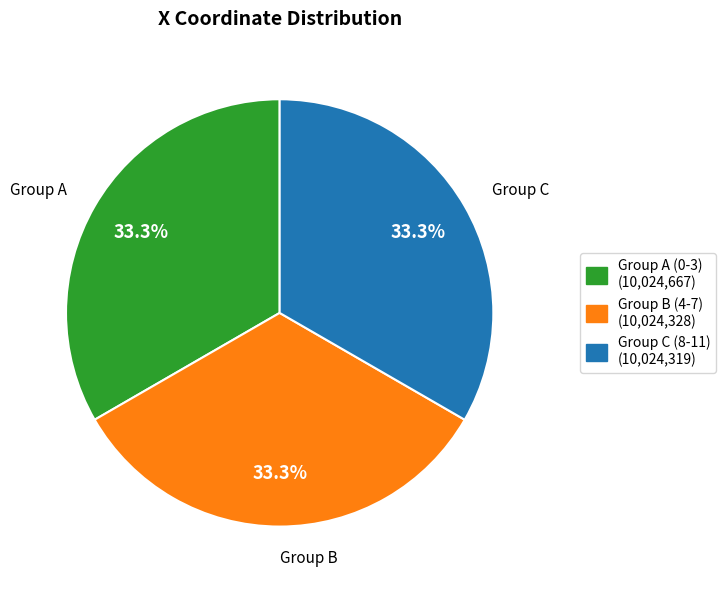

Is there any slice that represents more than half of the pie?

No